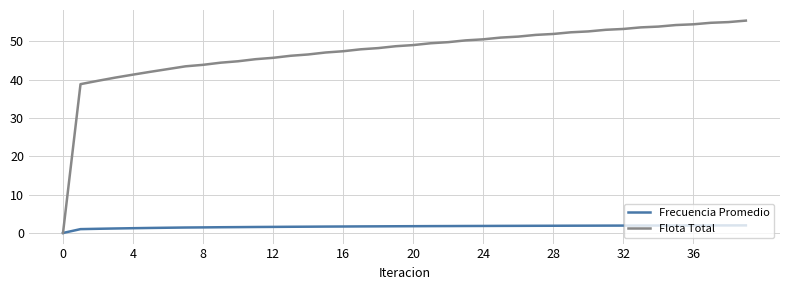

List the series in order of their overall mean, lowest first.

Frecuencia Promedio, Flota Total